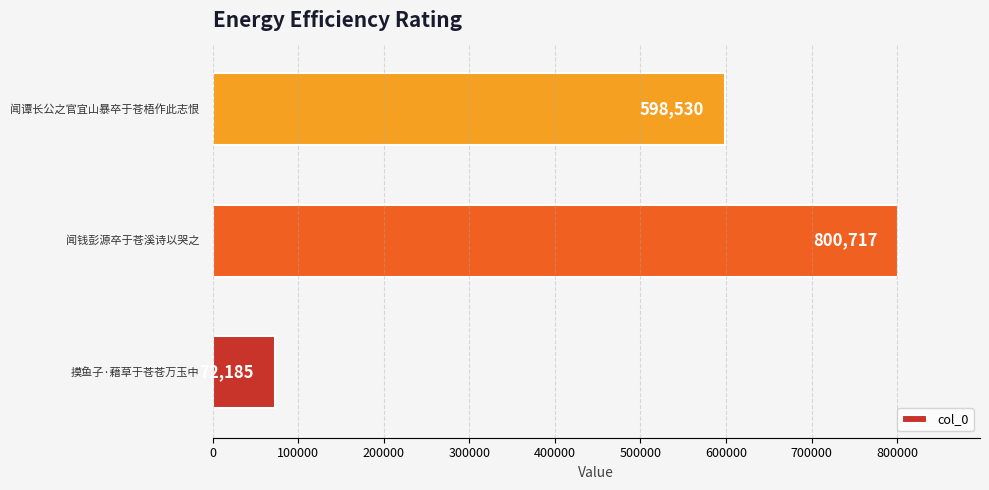

Count the values in the range 72185 to 800717.

3